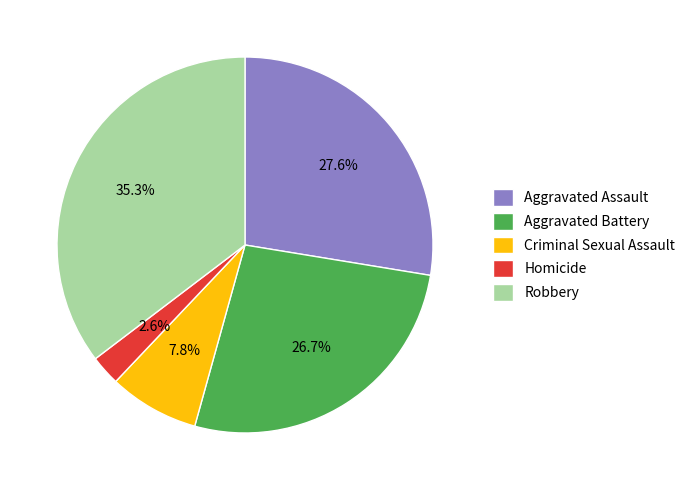

What percentage is the Robbery slice, to the nearest percent?

35%